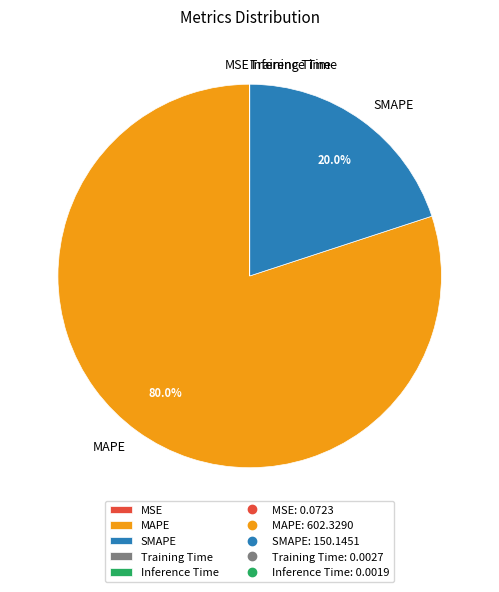

Which slice is the largest?

MAPE